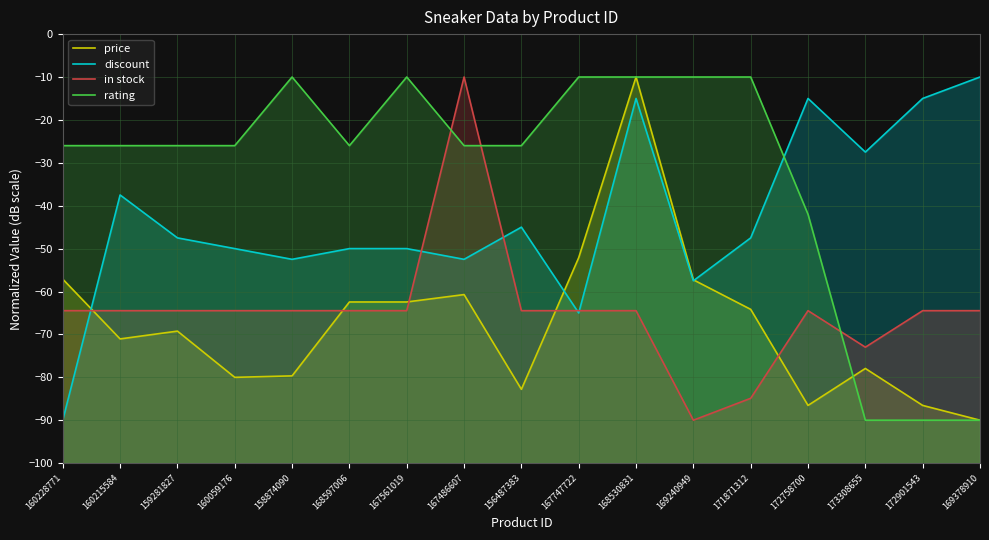

Reading right to left, list all the values displayed in this chart.

price: 169378910=-90.0	172901543=-86.6	173308655=-77.9	172758700=-86.6	171871312=-64.2	169240949=-57.3	168530831=-10.0	167747722=-52.1	156487383=-82.8	167486607=-60.7	167561019=-62.4	168597006=-62.4	158874090=-79.7	160059176=-80.0	159281827=-69.2	160215584=-71.1	160228771=-57.1
discount: 169378910=-10.0	172901543=-15.0	173308655=-27.5	172758700=-15.0	171871312=-47.5	169240949=-57.5	168530831=-15.0	167747722=-65.0	156487383=-45.0	167486607=-52.5	167561019=-50.0	168597006=-50.0	158874090=-52.5	160059176=-50.0	159281827=-47.5	160215584=-37.5	160228771=-90.0
in stock: 169378910=-64.5	172901543=-64.5	173308655=-73.0	172758700=-64.5	171871312=-84.9	169240949=-90.0	168530831=-64.5	167747722=-64.5	156487383=-64.5	167486607=-10.0	167561019=-64.5	168597006=-64.5	158874090=-64.5	160059176=-64.5	159281827=-64.5	160215584=-64.5	160228771=-64.5
rating: 169378910=-90.0	172901543=-90.0	173308655=-90.0	172758700=-42.0	171871312=-10.0	169240949=-10.0	168530831=-10.0	167747722=-10.0	156487383=-26.0	167486607=-26.0	167561019=-10.0	168597006=-26.0	158874090=-10.0	160059176=-26.0	159281827=-26.0	160215584=-26.0	160228771=-26.0